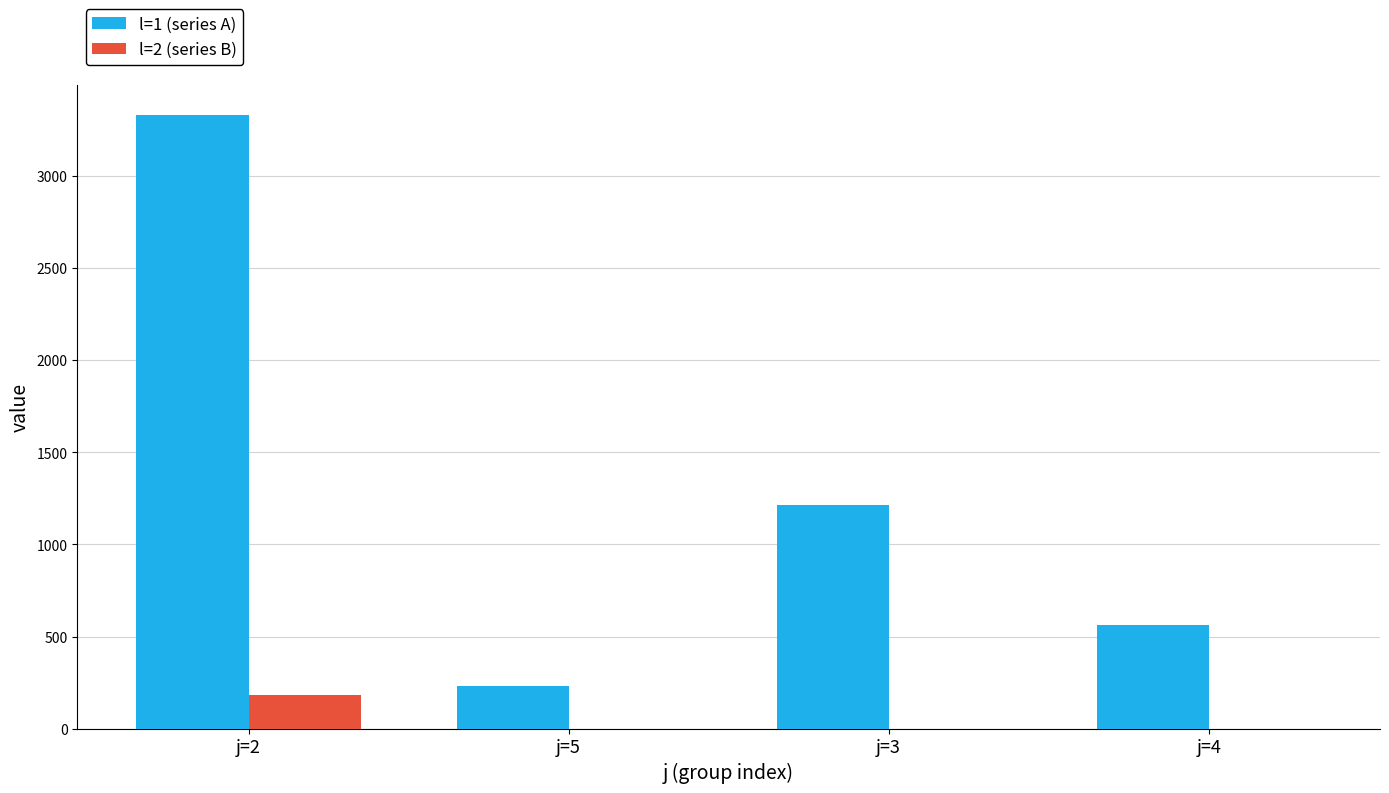

Which series has the largest total across all categories?

l=1 (series A)